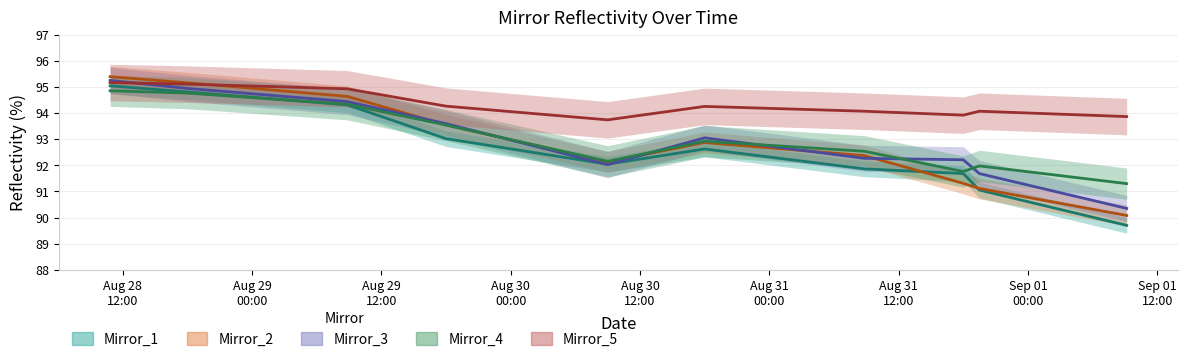

Which series has the widest spread of values?

Mirror_1